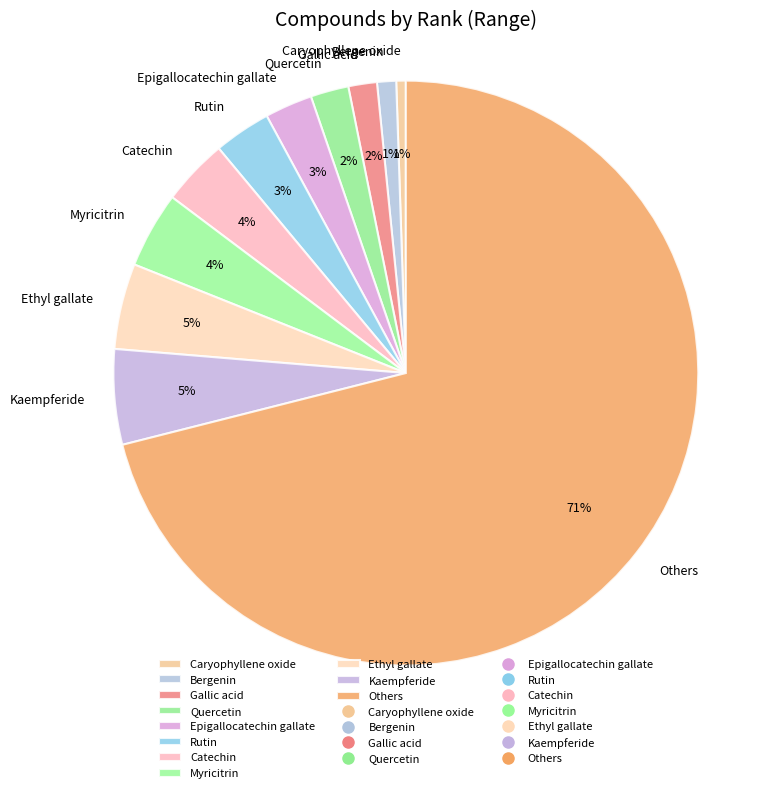

To the nearest percent, what percentage of the pie is Rutin?

3%